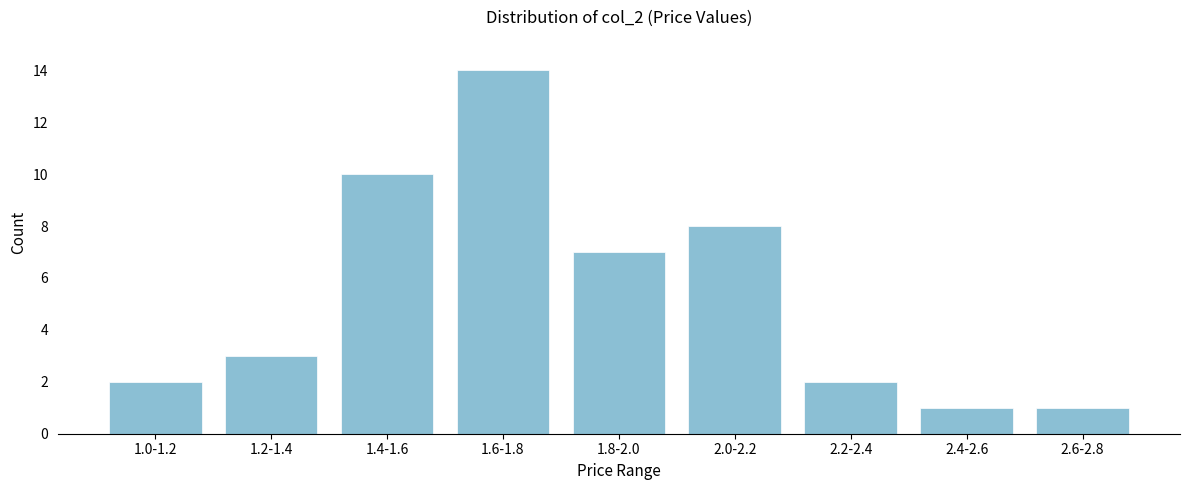

Reading right to left, transcribe all the data shown in this chart.

2.6-2.8=1	2.4-2.6=1	2.2-2.4=2	2.0-2.2=8	1.8-2.0=7	1.6-1.8=14	1.4-1.6=10	1.2-1.4=3	1.0-1.2=2